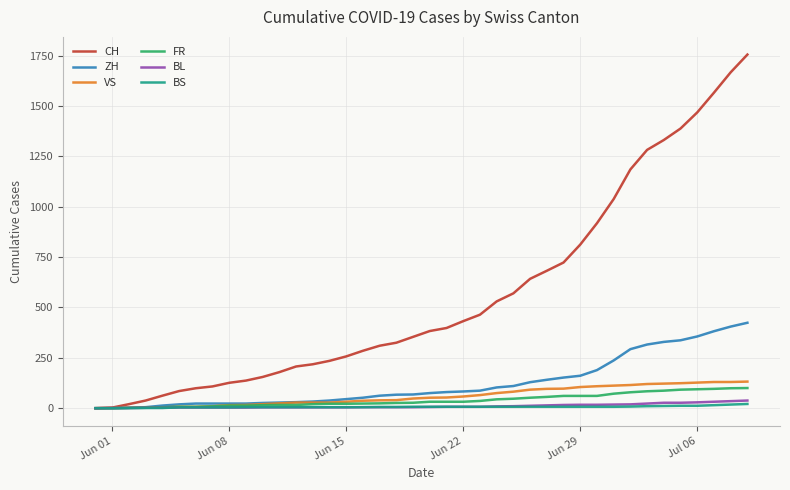

Which series has the largest range (max minus min)?

CH